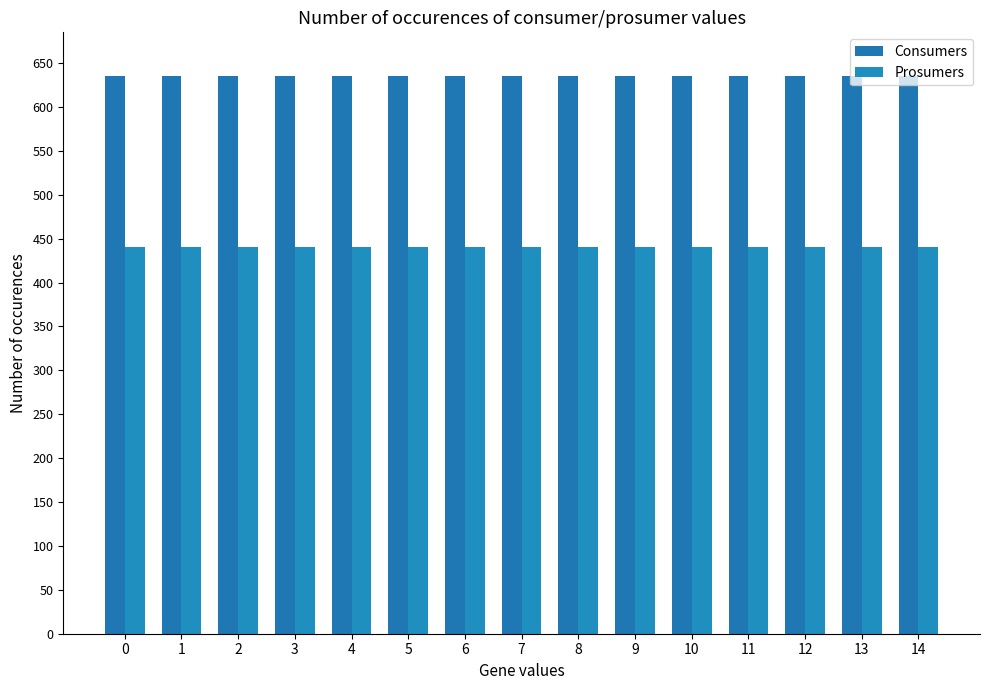

What is the value of the Prosumers bar at the 4th from the left?

440